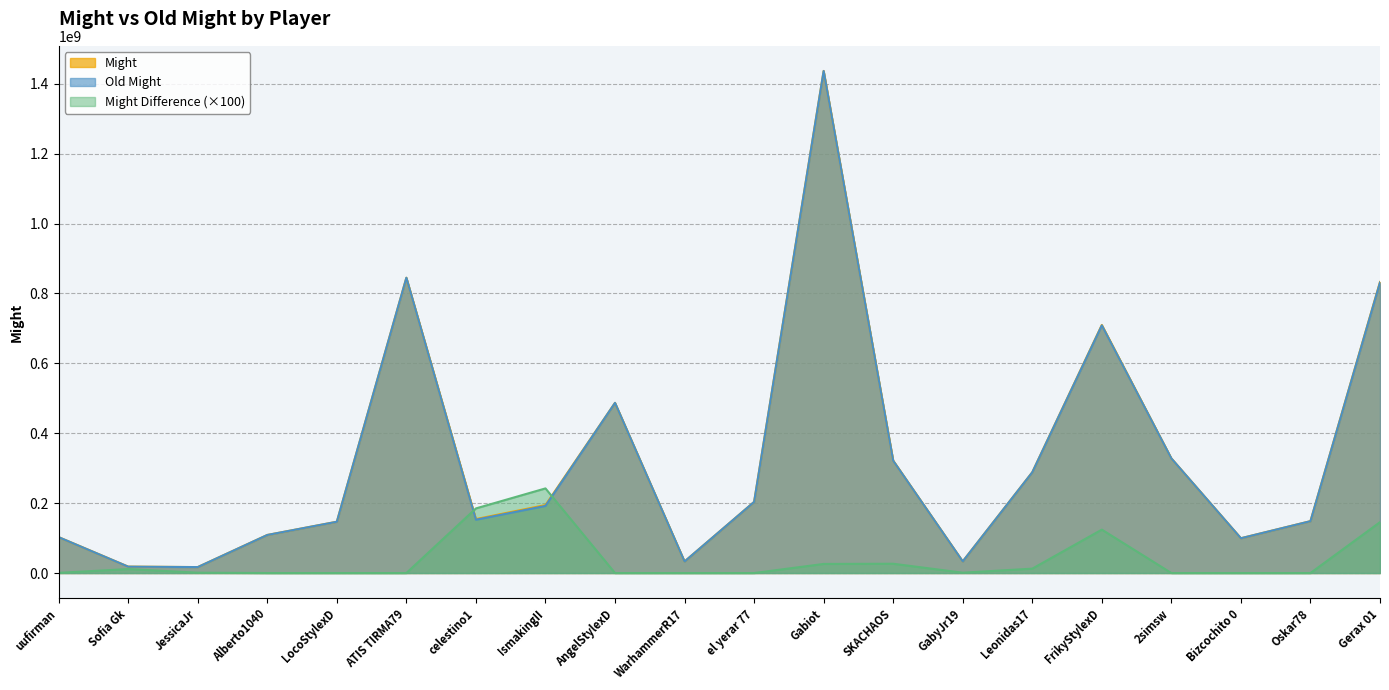

Rank the series by their maximum value, from lowest to highest.

Might Difference, Old Might, Might